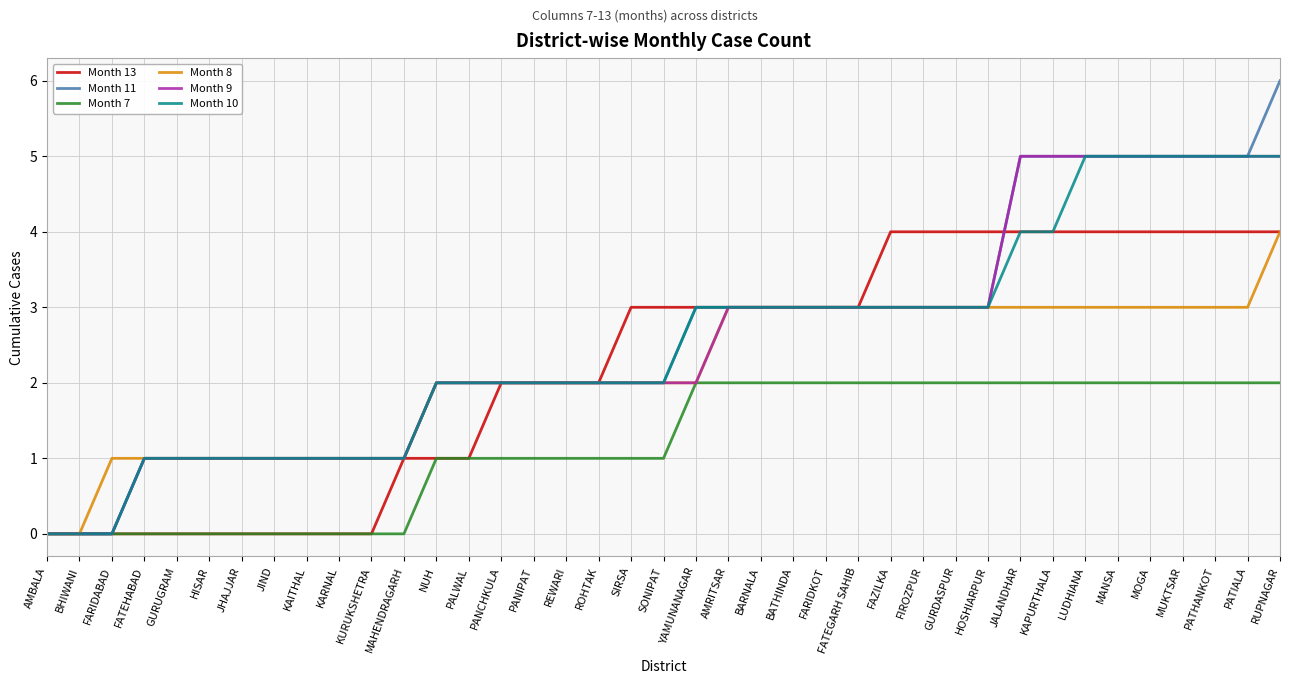

Is the value of Month 10 at NUH greater than the value of Month 7 at ROHTAK?

Yes